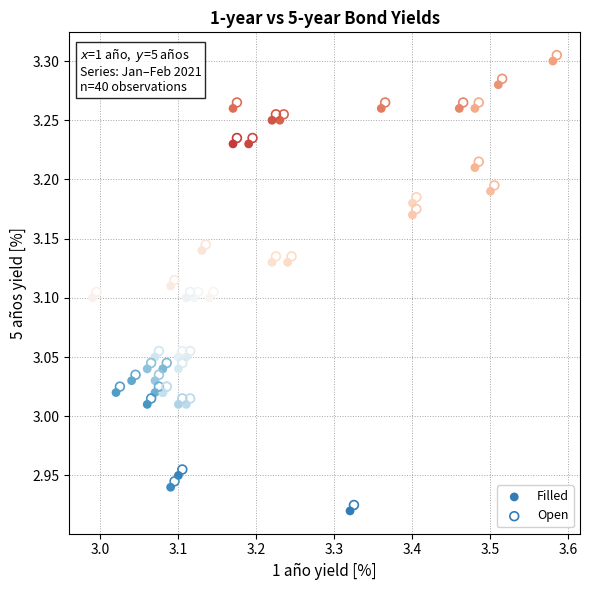

What are all the series names shown in the legend?

Filled, Open